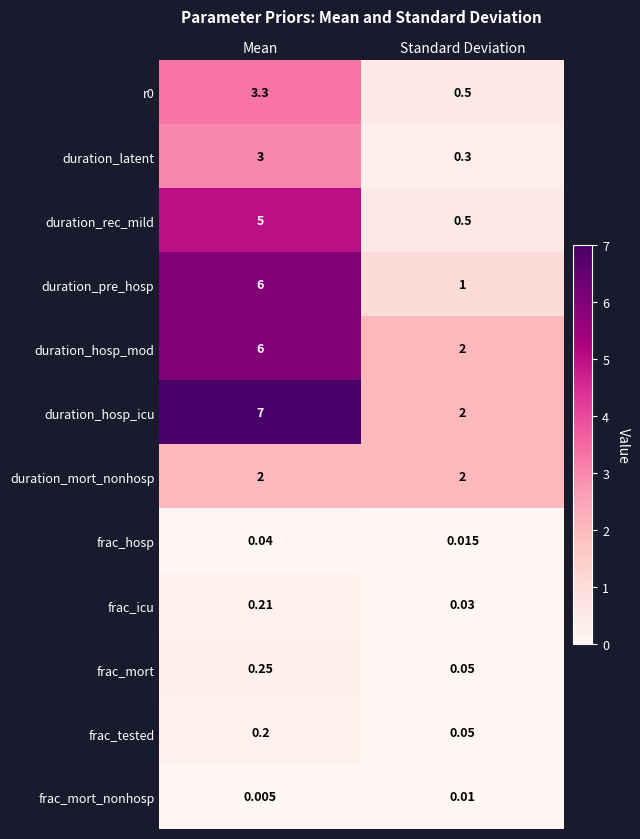

Where is frac_icu nearest to the value 0?

Standard Deviation